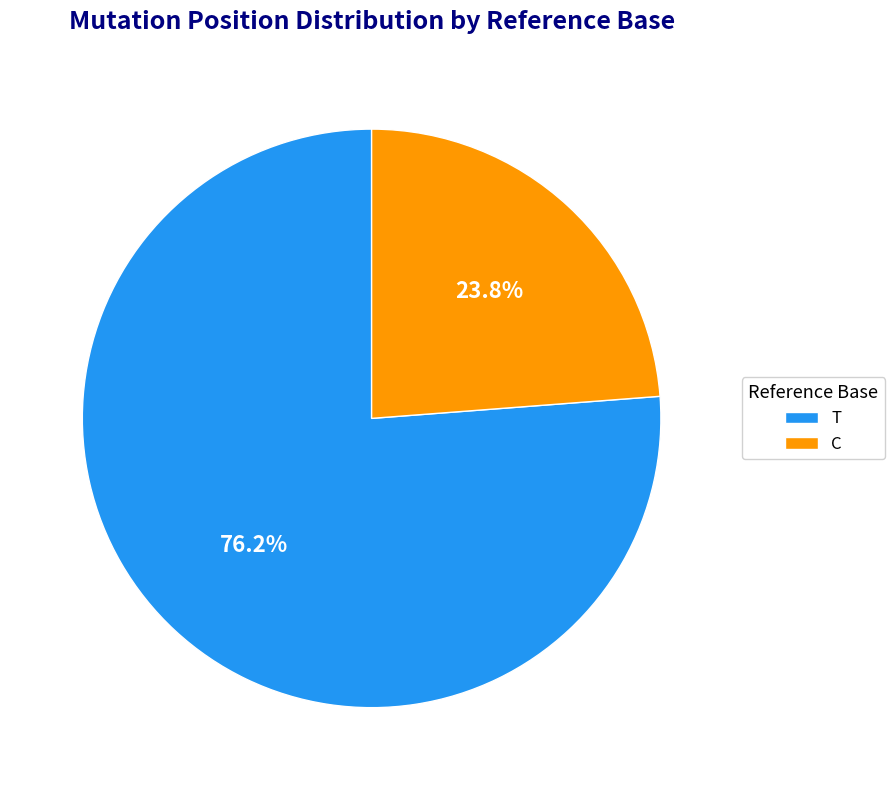

What is the smallest slice in the pie chart?

C